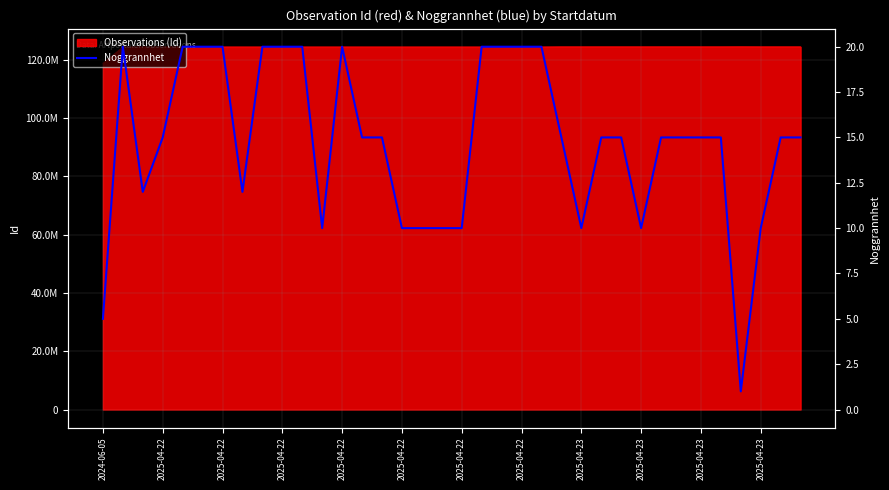

Where is the first local minimum?

2025-04-22